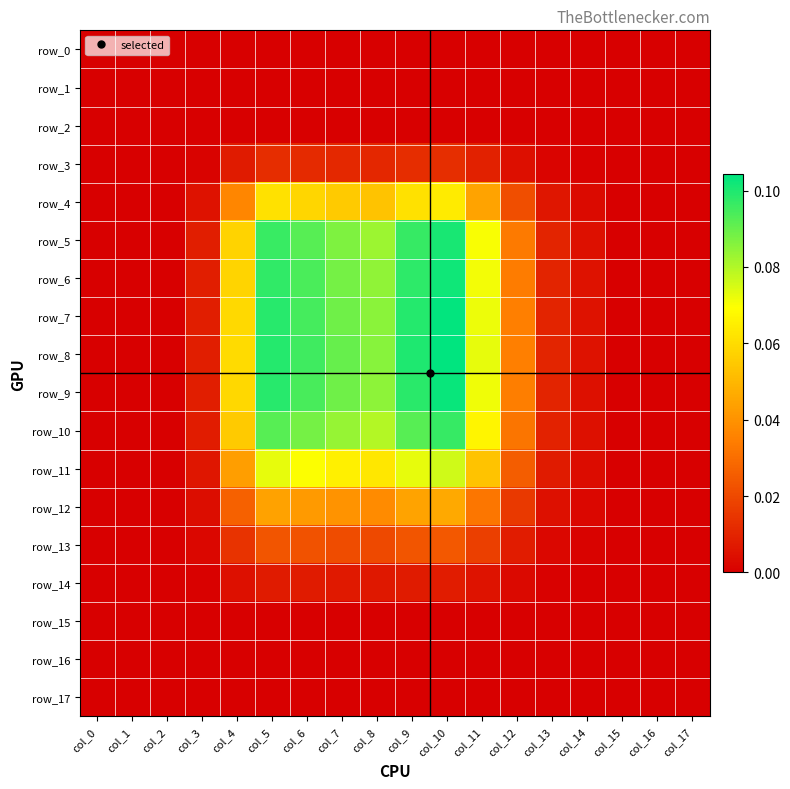

Between col_16 and col_17, which is larger?

col_16